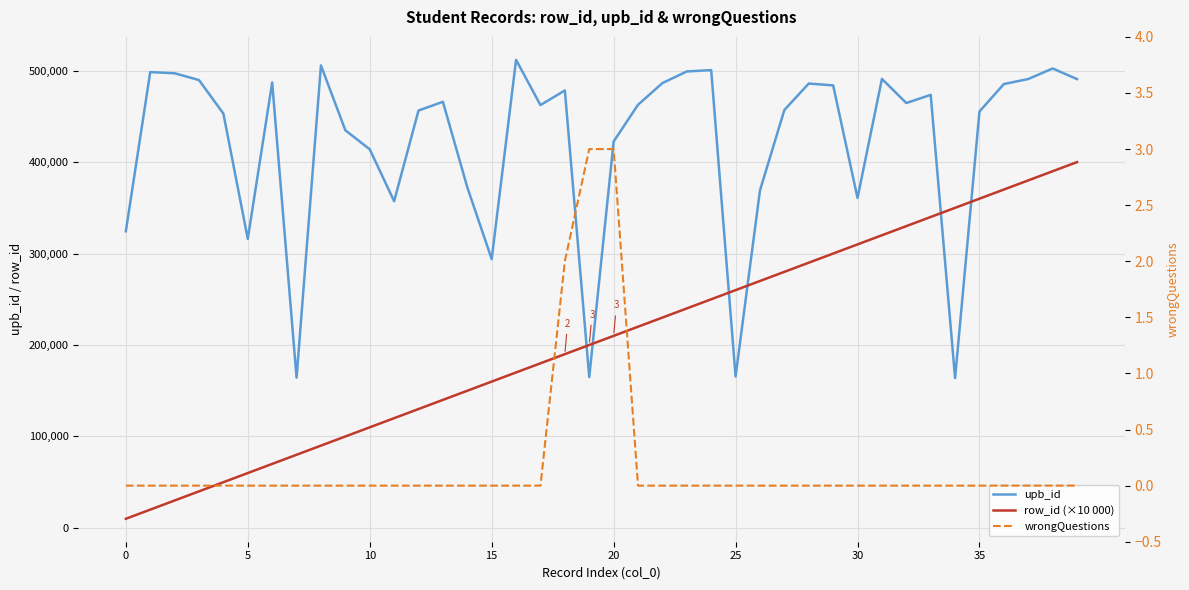

Where does the row_id (×10 000) series first go above 210000?

21